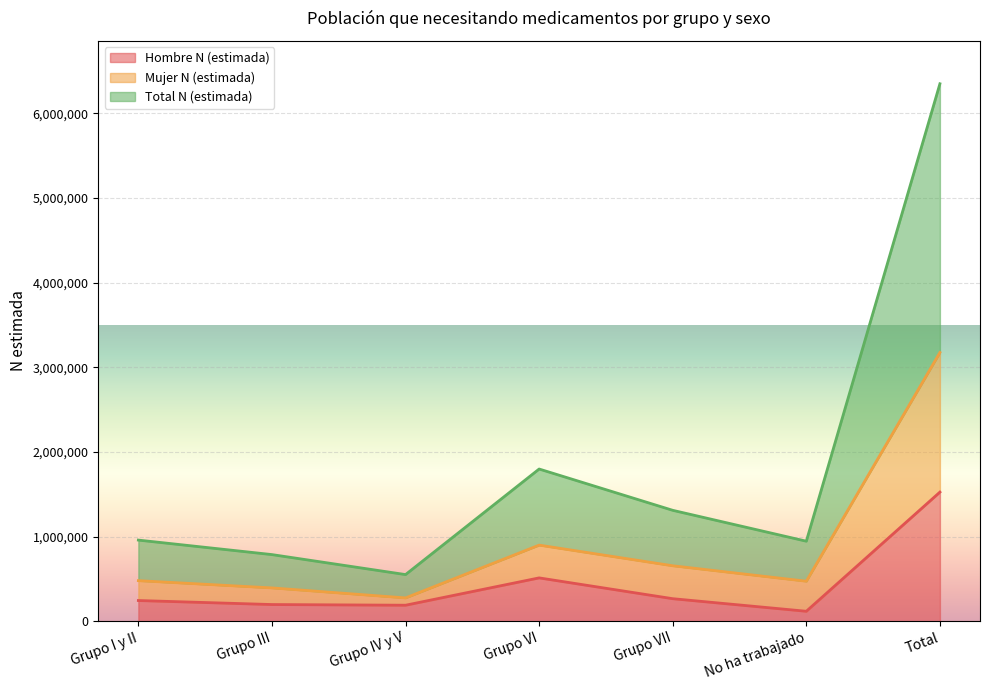

What is the average value of the Total N (estimada) series?

1814359